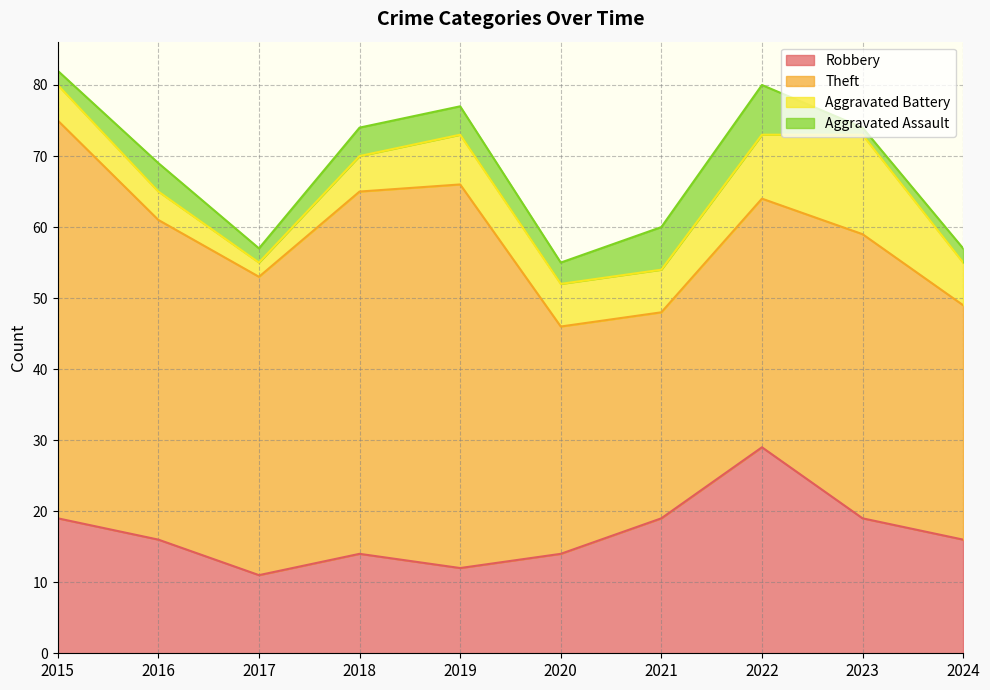

True or false: Aggravated Battery and Aggravated Assault intersect in this chart.

False